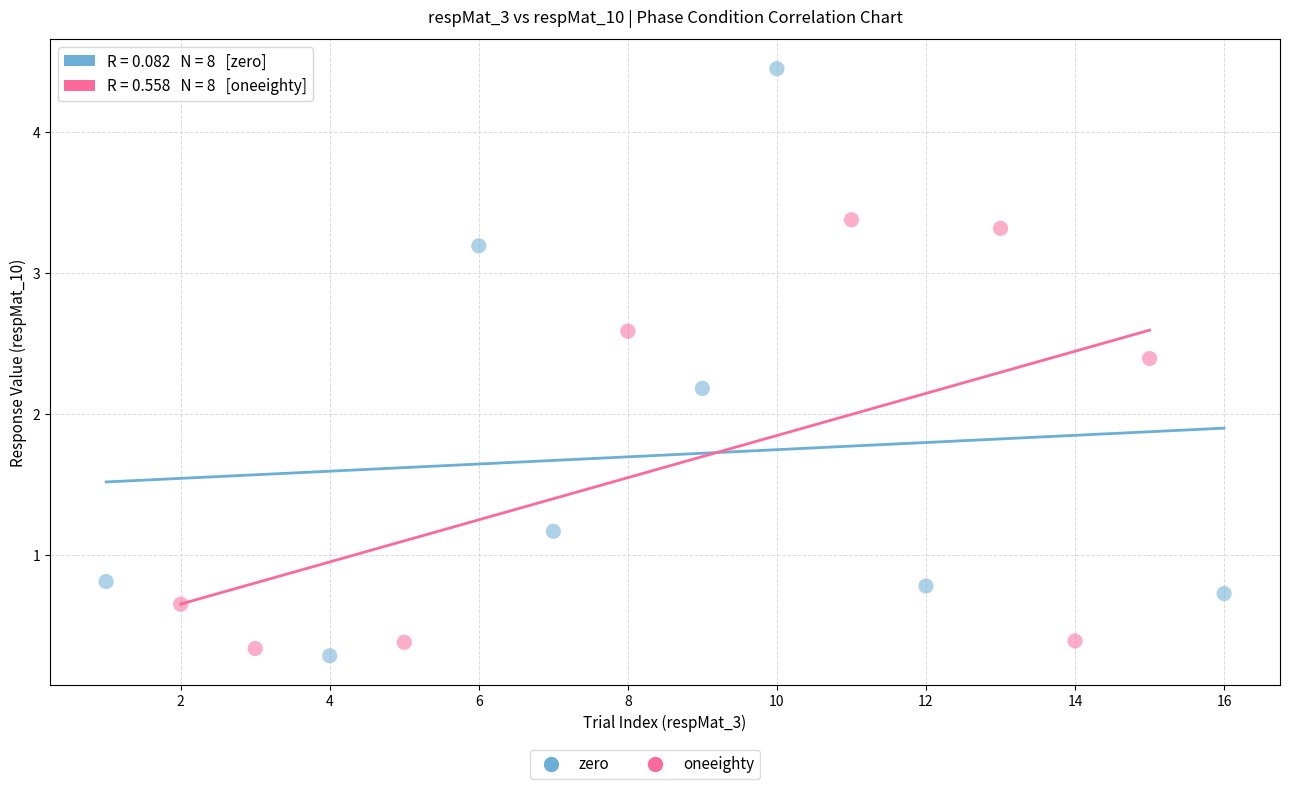

Which series reaches the minimum Y coordinate?

zero